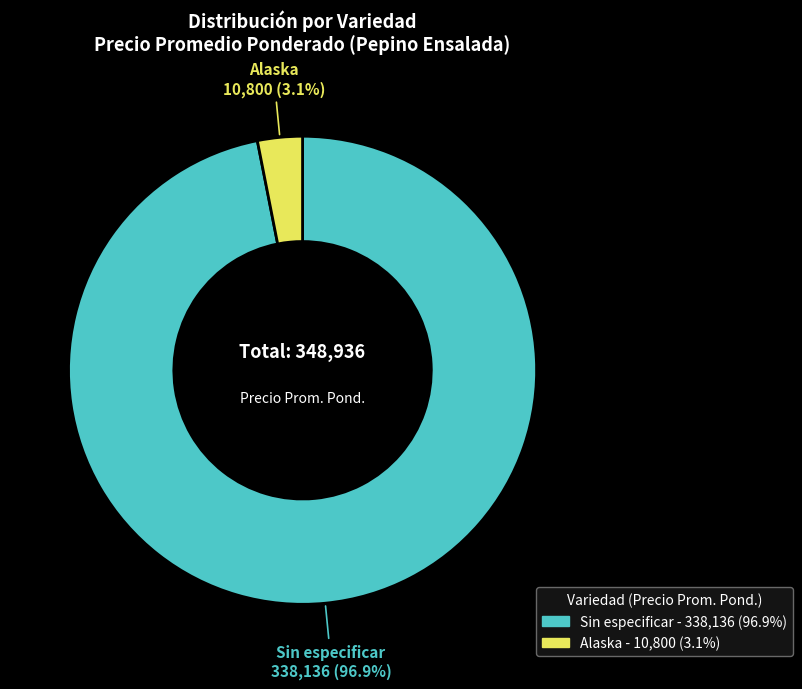

Between Sin especificar and Alaska, which is larger?

Sin especificar